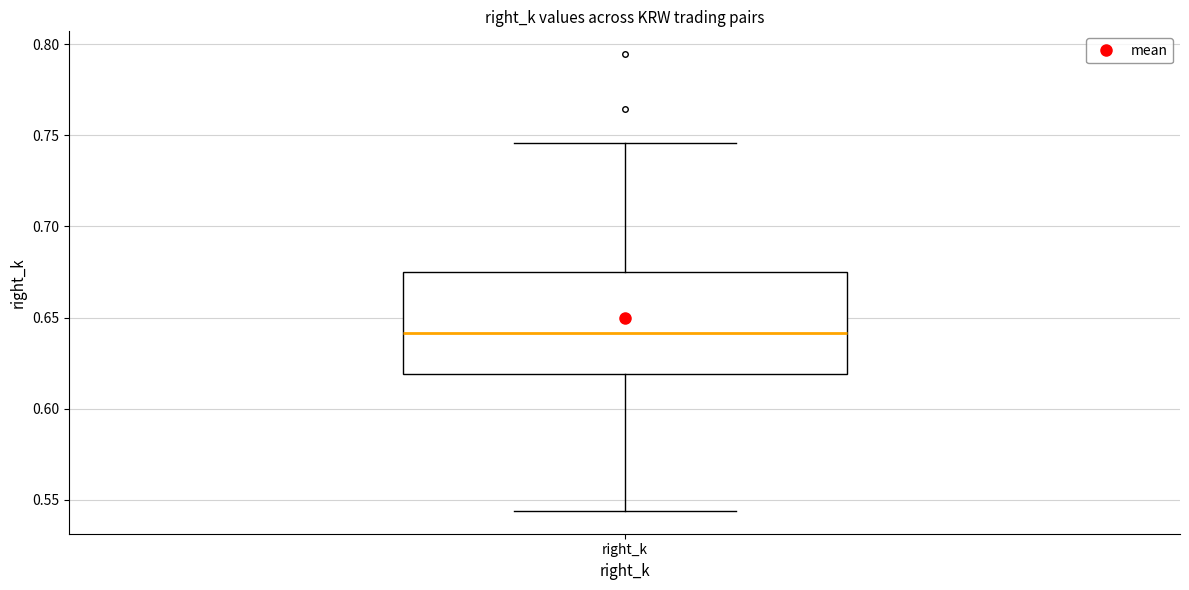

Transcribe this box plot: give where the median line is, the range the box spans, and where the two whiskers end, as read against the y-axis. The values are not printed on the chart, so give them approximately, as read against the axis.

median 0.640, box 0.620 to 0.675, whiskers 0.545 to 0.745